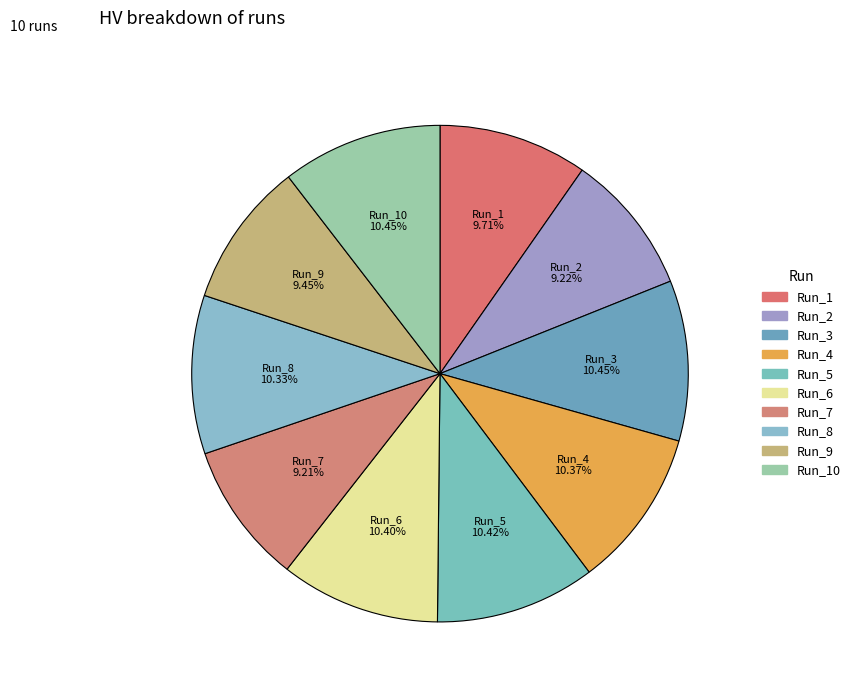

Which slice is the smallest?

Run_7